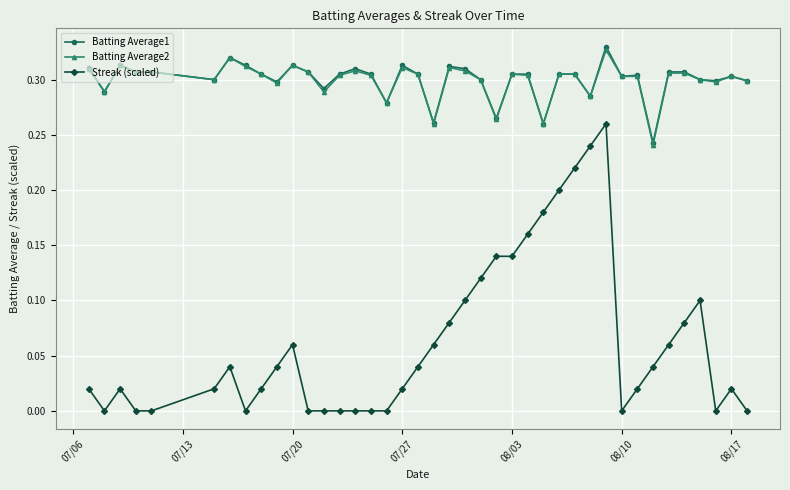

Which series has the widest spread of values?

Streak (scaled)